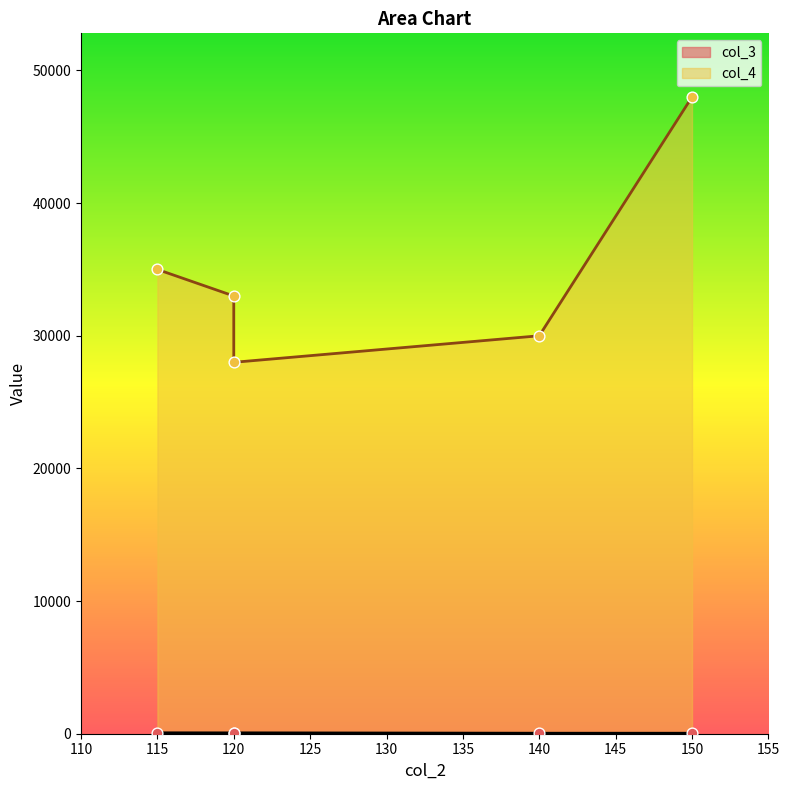

What is the total value across all series at 115?

35068